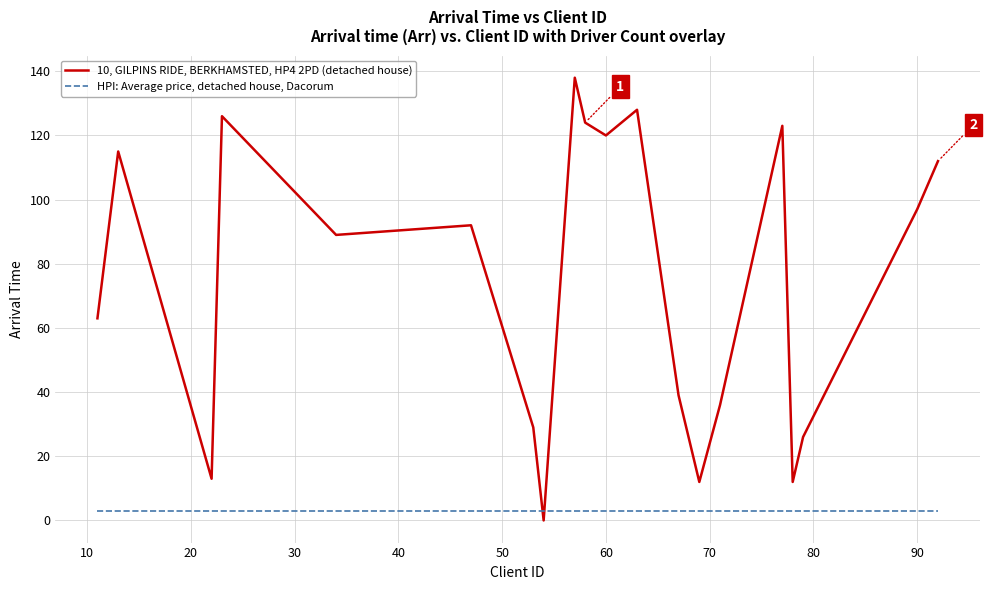

Which series ends up on top after the final intersection of 10, GILPINS RIDE, BERKHAMSTED, HP4 2PD (detached house) and HPI: Average price, detached house, Dacorum?

10, GILPINS RIDE, BERKHAMSTED, HP4 2PD (detached house)